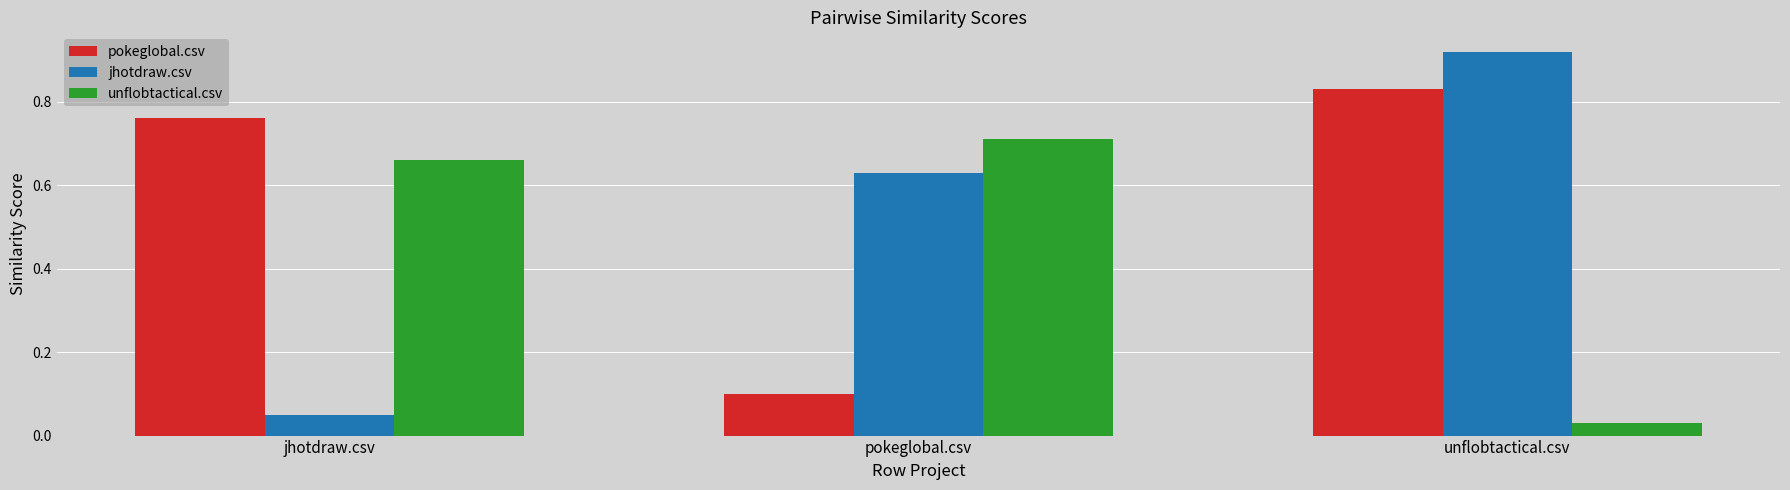

How many groups of bars are there?

3